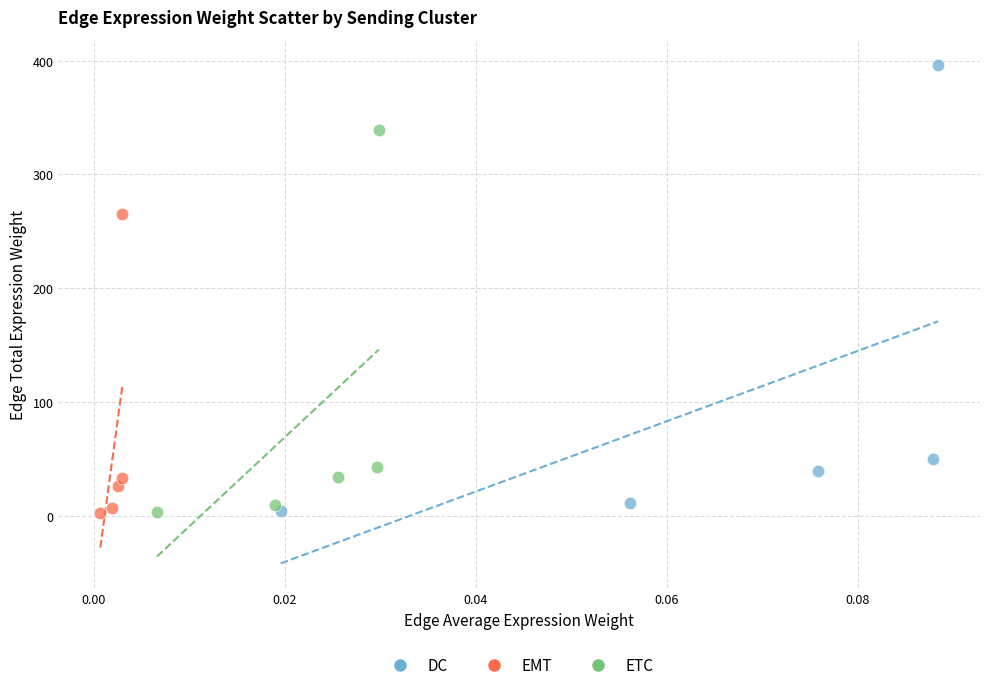

Which series reaches the maximum Y coordinate?

DC